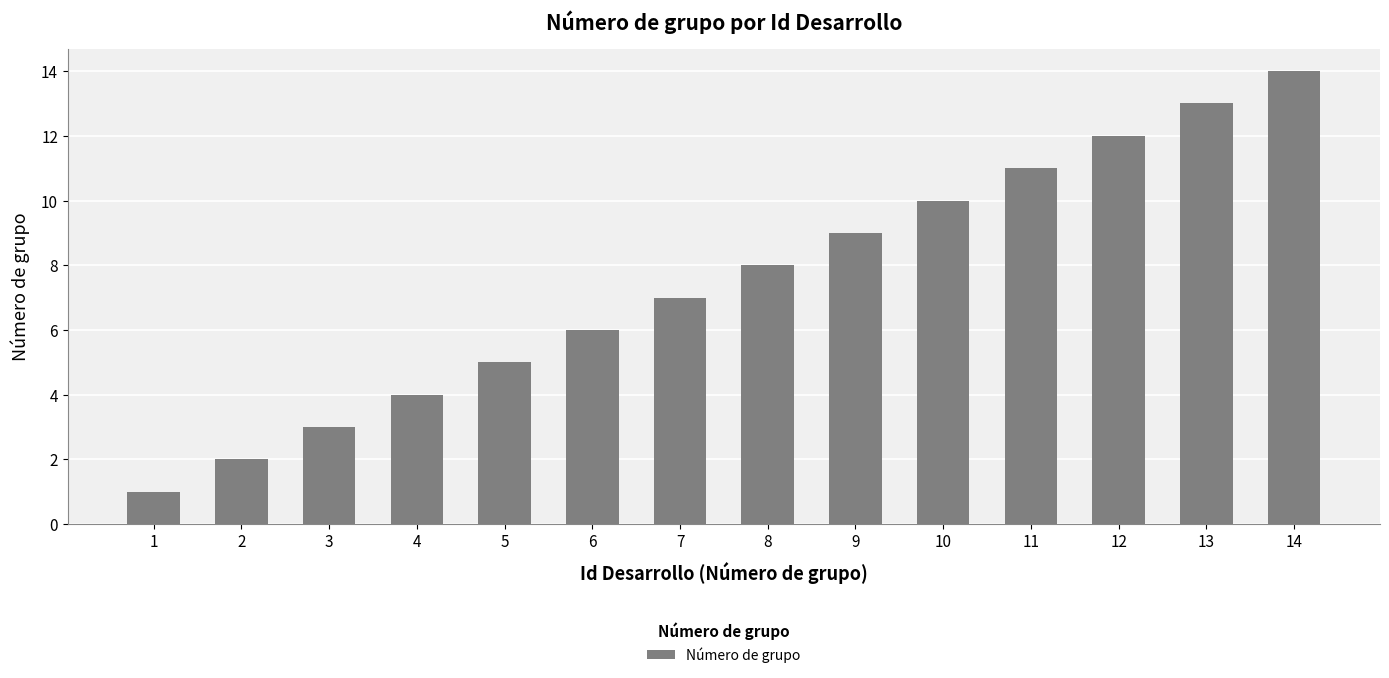

Does the chart contain stacked bars?

No